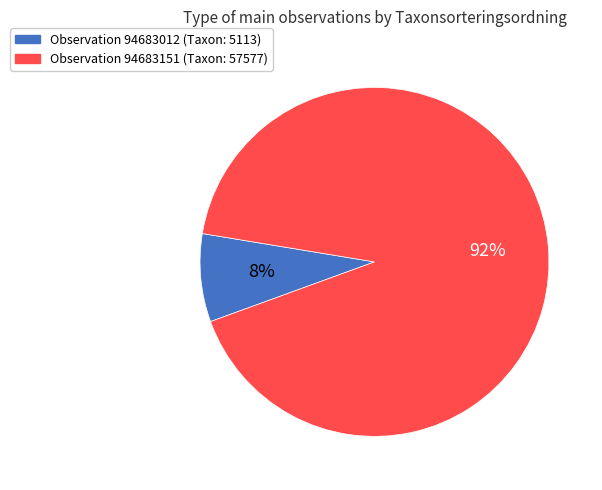

To the nearest percent, what is the average slice percentage?

50%